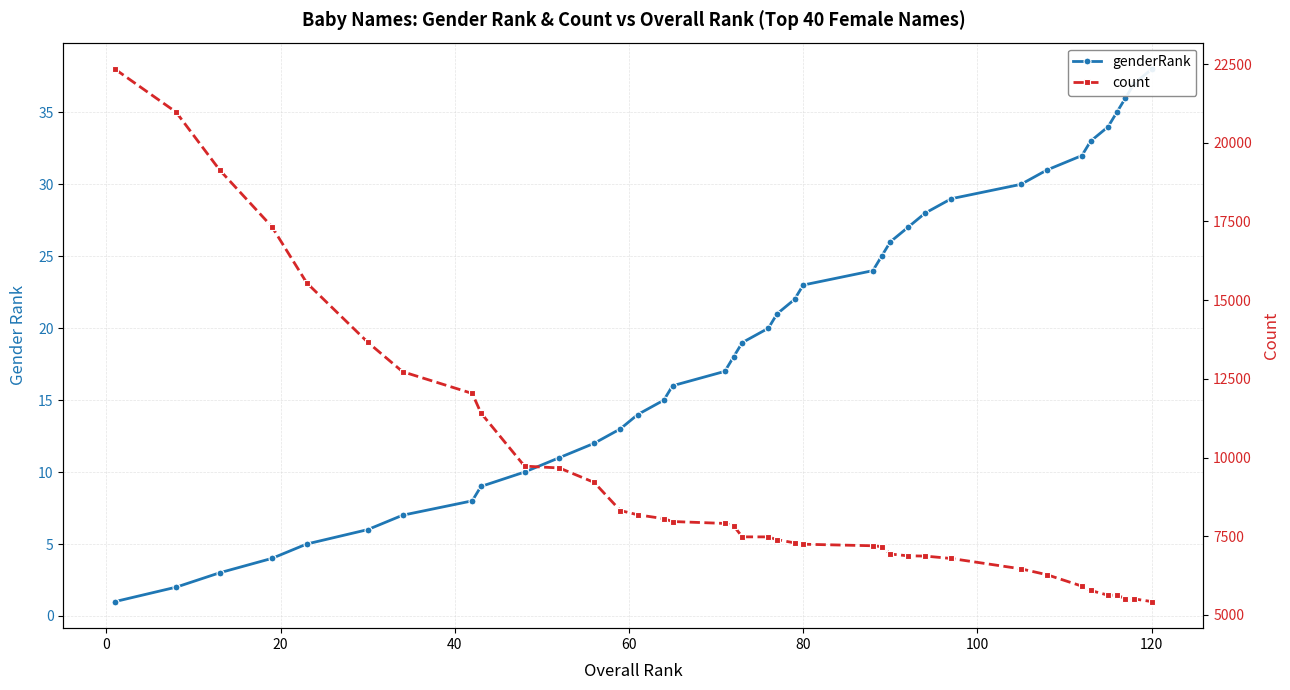

Reading right to left, what are all the values shown in this chart?

genderRank: 38	37	36	35	34	33	32	31	30	29	28	27	26	25	24	23	22	21	20	19	18	17	16	15	14	13	12	11	10	9	8	7	6	5	4	3	2	1
count: 5427	5511	5522	5628	5629	5779	5917	6278	6466	6795	6871	6880	6937	7171	7199	7248	7291	7393	7481	7482	7837	7908	7969	8059	8183	8318	9211	9670	9729	11416	12037	12728	13664	15548	17332	19134	20972	22335